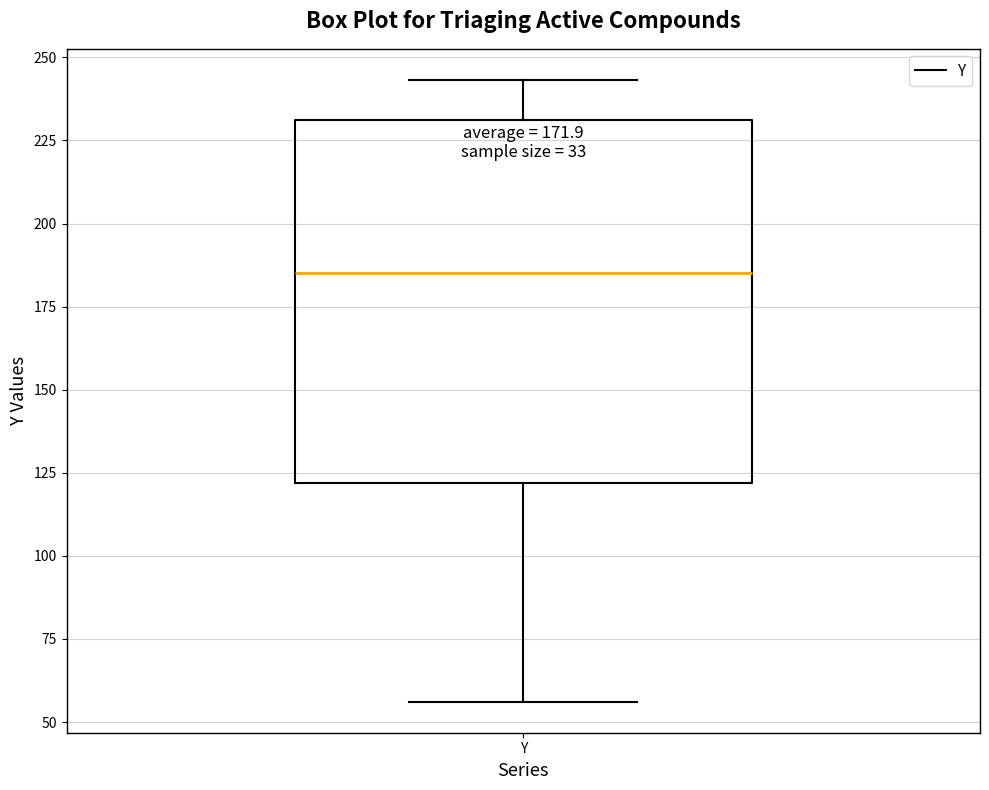

Transcribe this box plot: give where the median line is, the range the box spans, and where the two whiskers end, as read against the y-axis. The values are not printed on the chart, so give them approximately, as read against the axis.

median 185, box 120 to 230, whiskers 55 to 245